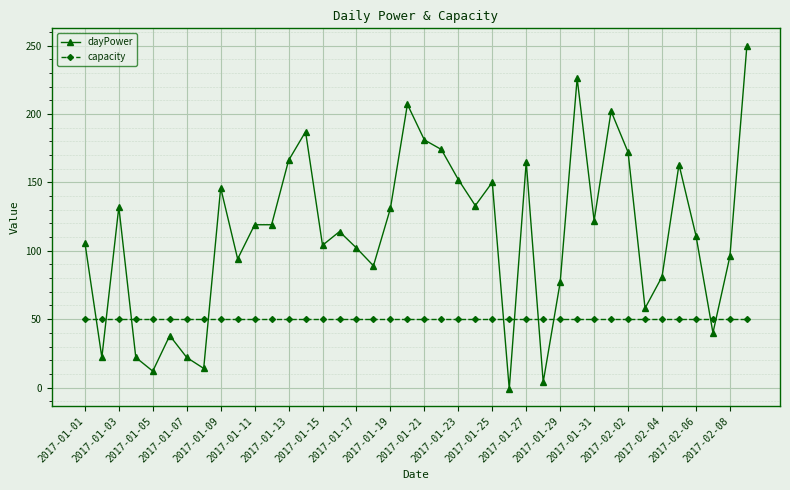

At how many categories does at least one series exceed 177?

6